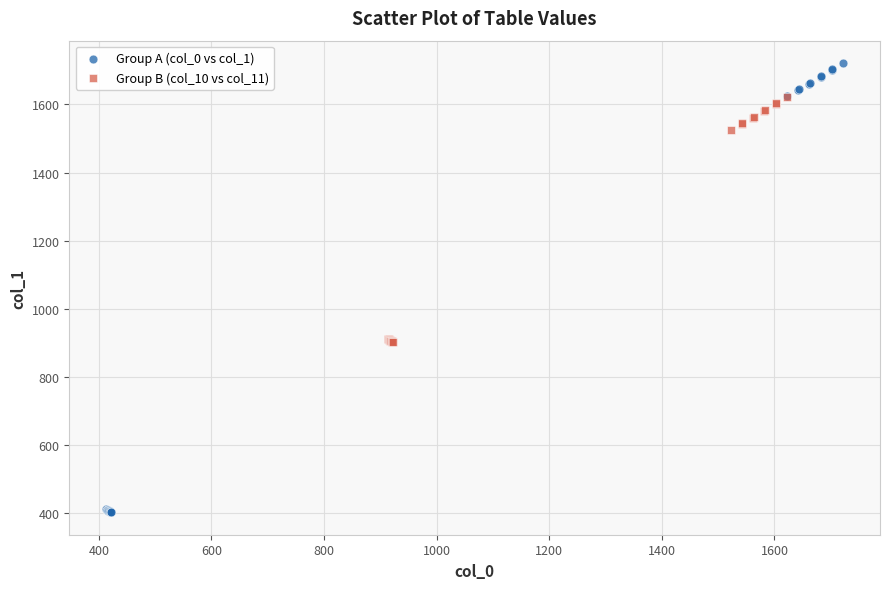

Which series contains the highest Y value?

Group A (col_0 vs col_1)